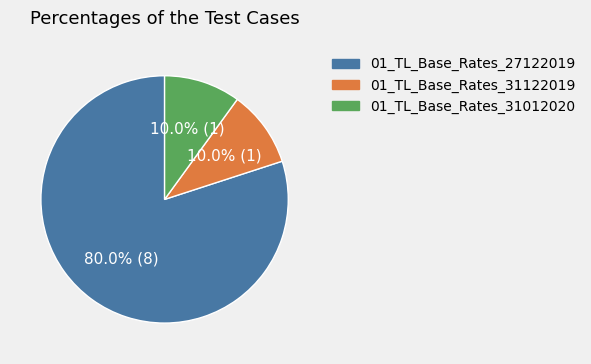

Which slice is the largest?

01_TL_Base_Rates_27122019